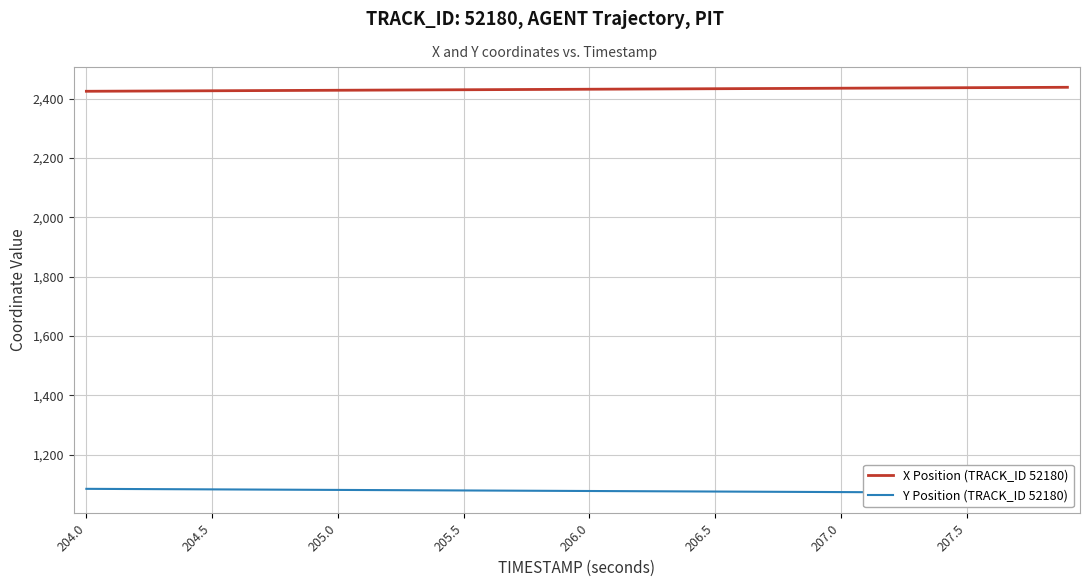

The X Position (TRACK_ID 52180) series shows 2428.1 at 205.0. True or false?

True